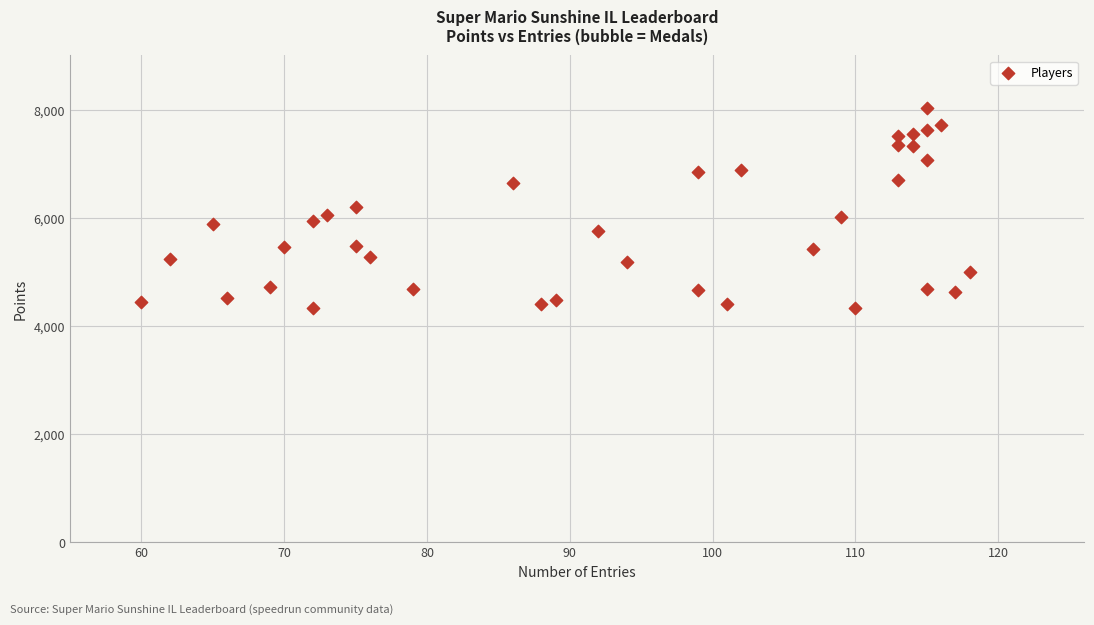

What is the range of Y values (max minus min)?

3703